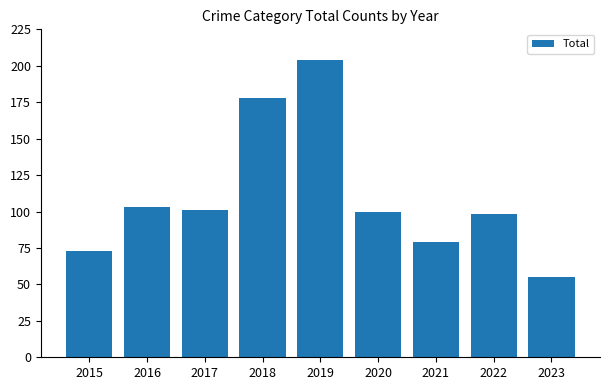

What is the change in value from 2018 to 2019?

+26